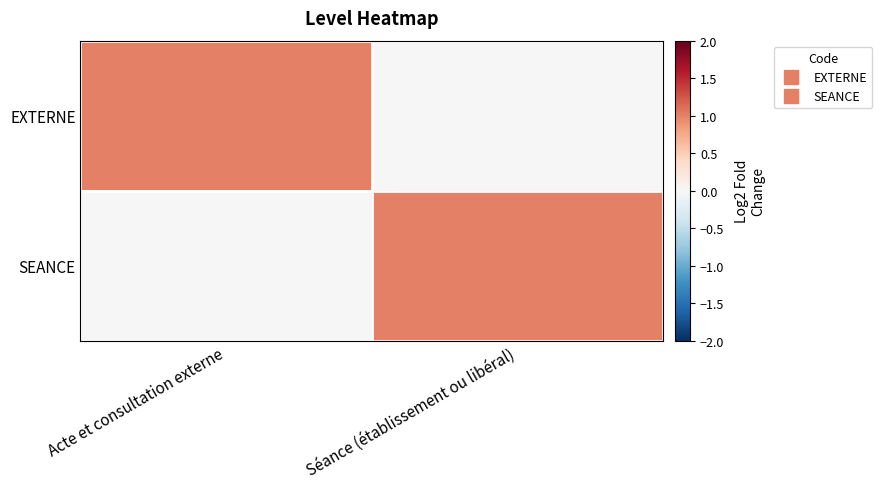

At how many categories does at least one series exceed 0?

2